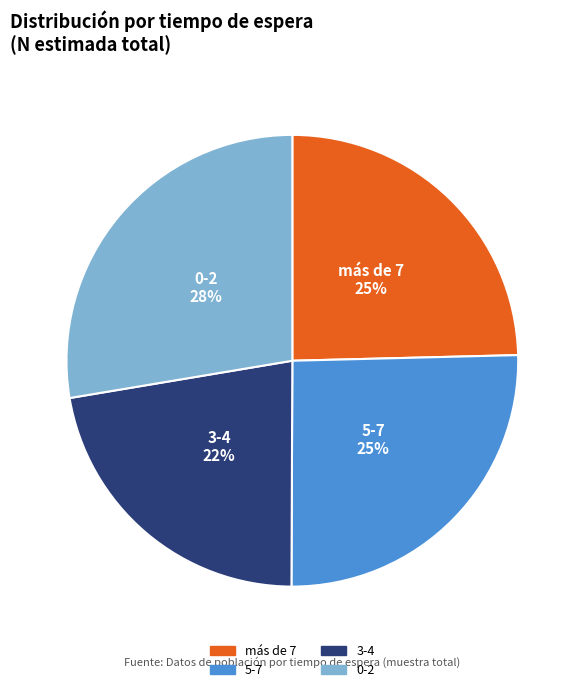

What percentage is the 0-2 slice, to the nearest percent?

28%